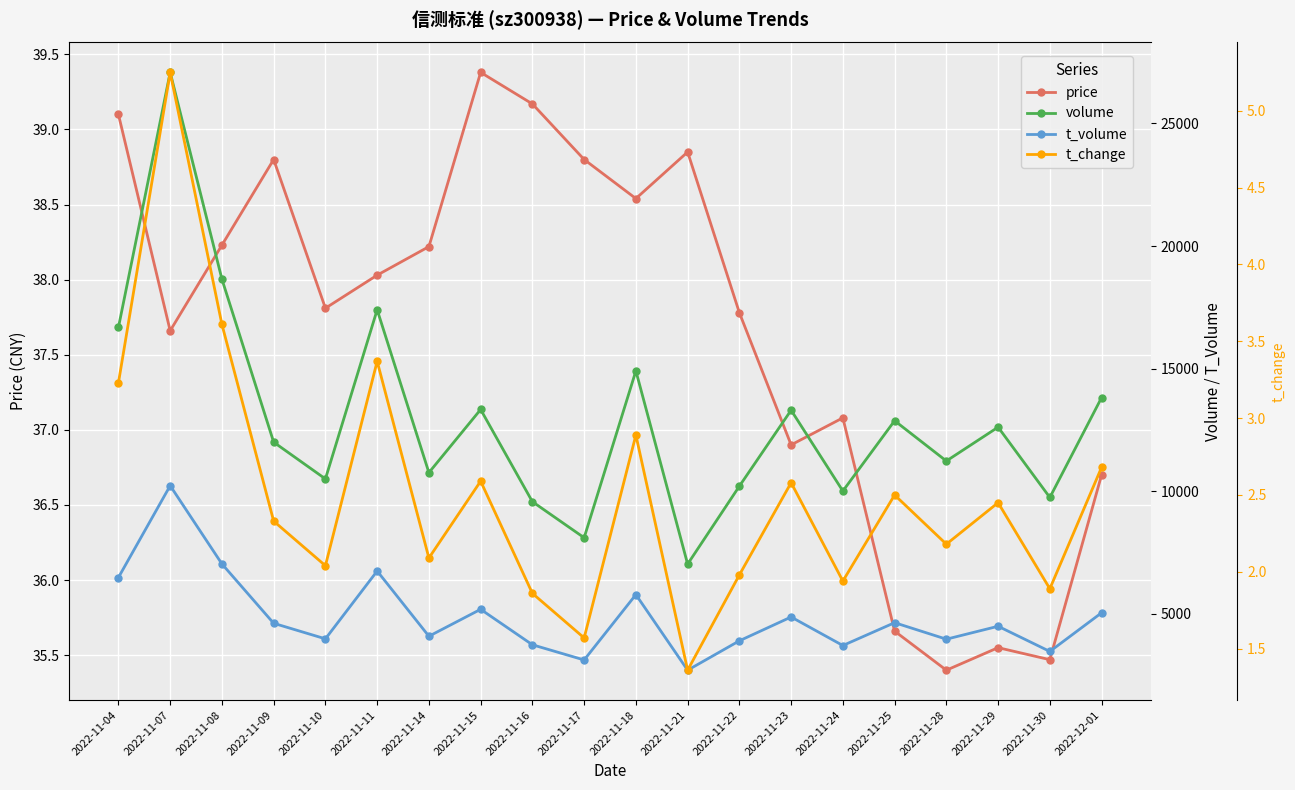

The value of price at 2022-11-04 is 39.1. True or false?

True